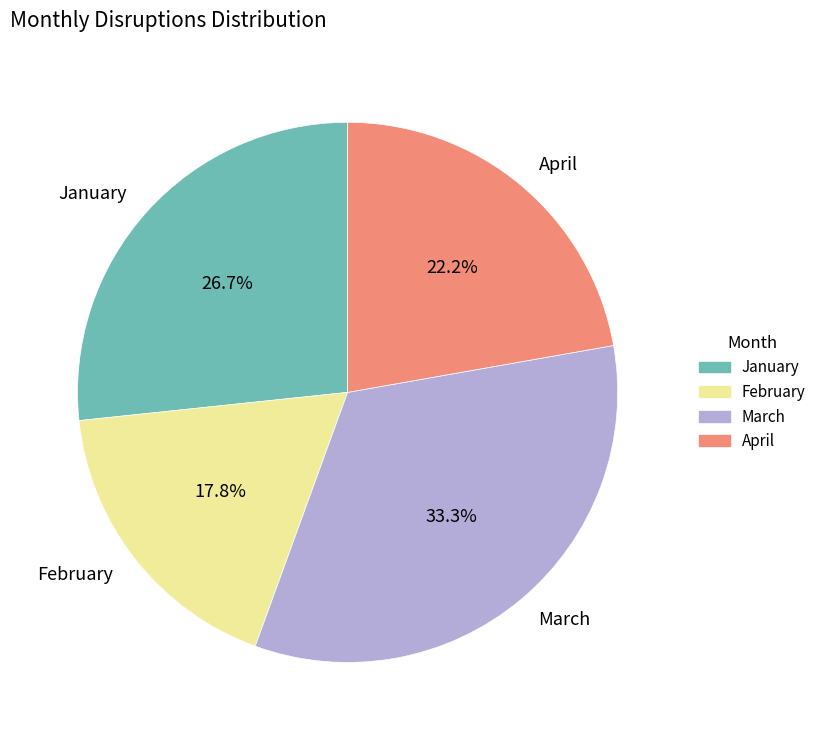

Count the number of slices in the pie.

4